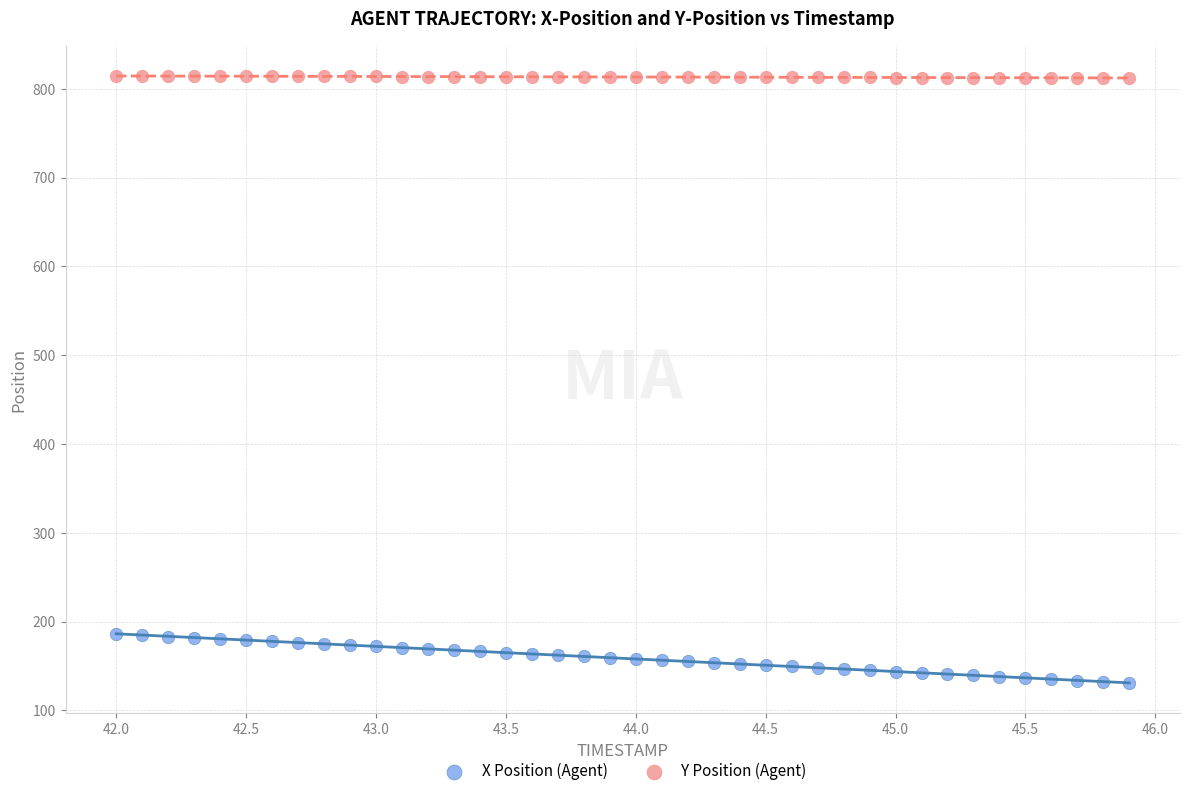

Which series reaches the maximum Y coordinate?

Y Position (Agent)